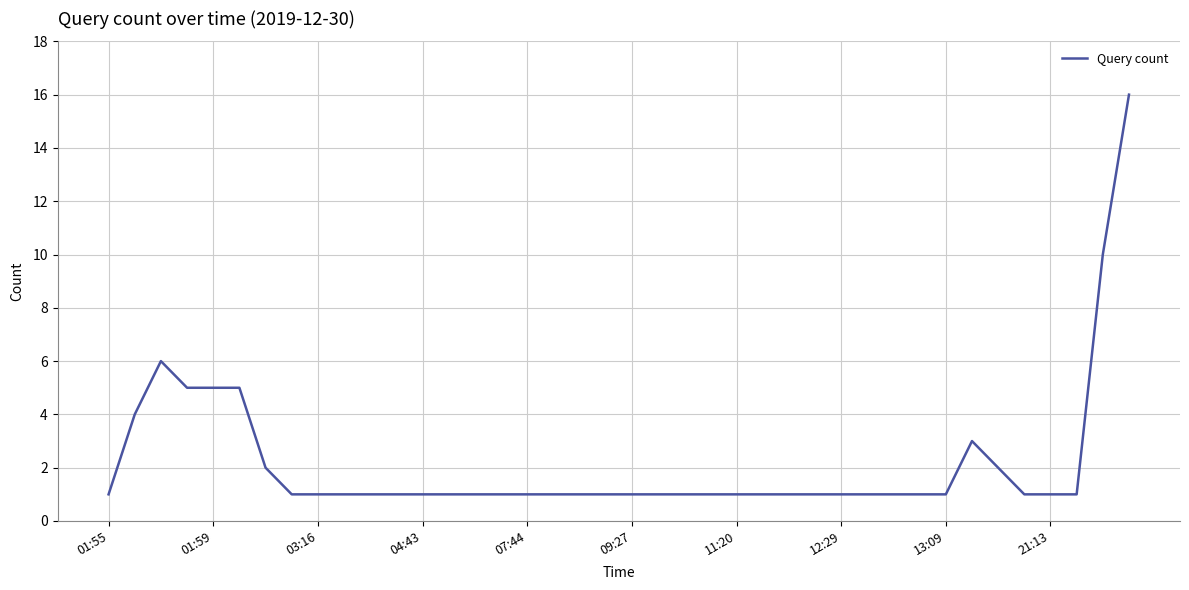

What is the maximum value shown in the chart?

16